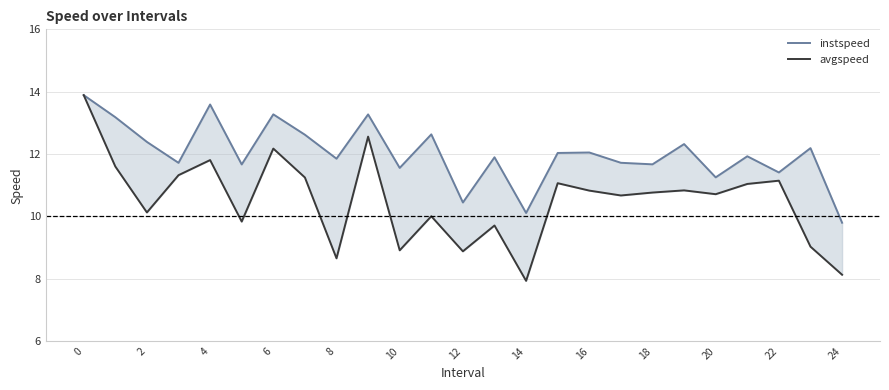

What is the average value of the instspeed series?

12.0